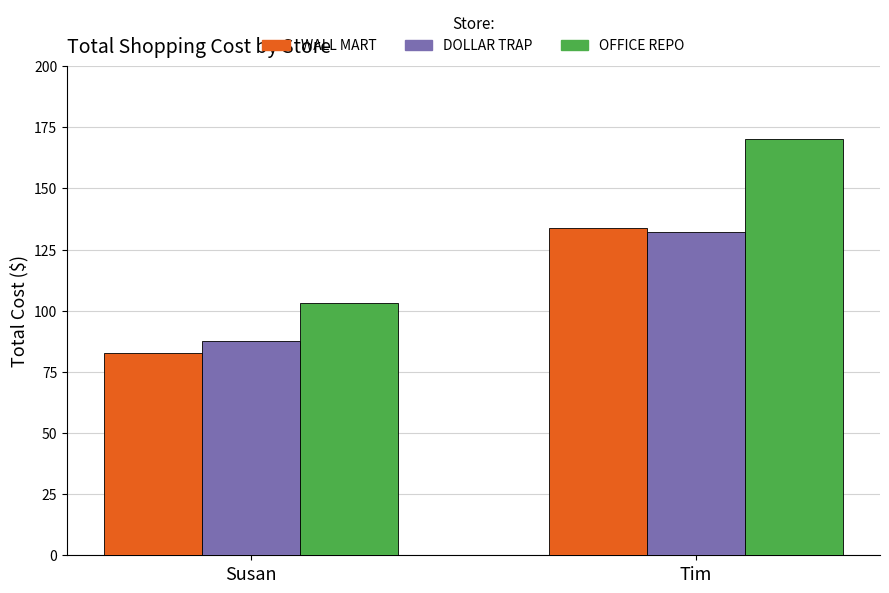

At how many categories does at least one series exceed 158?

1